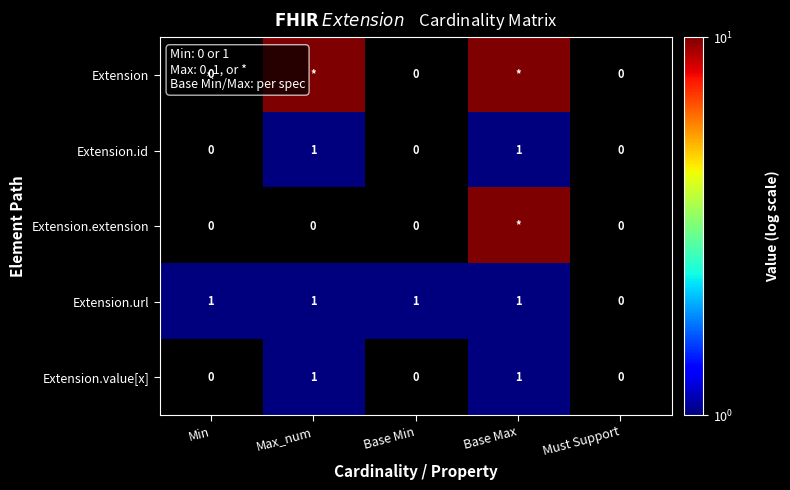

Where is Extension.url nearest to the value 0?

Must Support